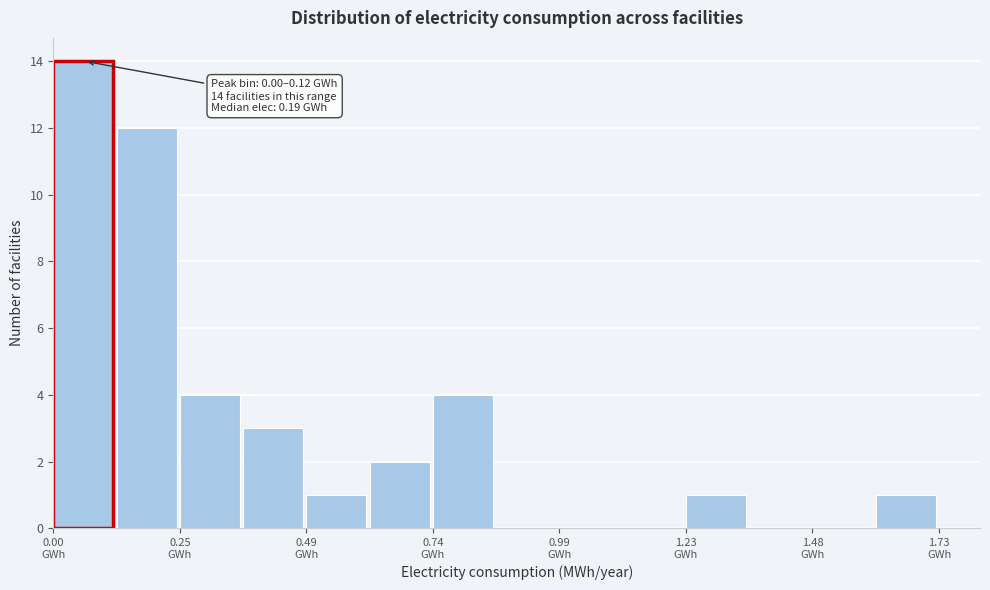

Around what value on the x-axis is the tallest bar? Give the approximate position of its centre, as read against the axis.

0.05